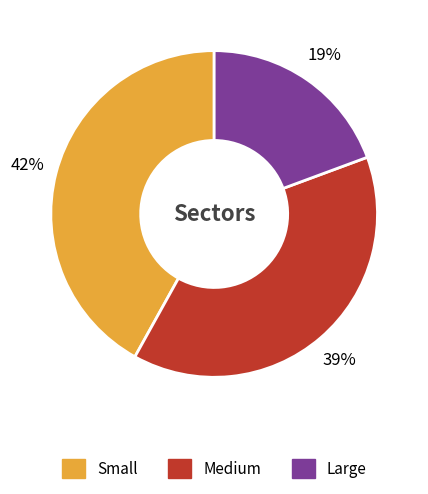

Which category has the smallest portion of the pie?

Large